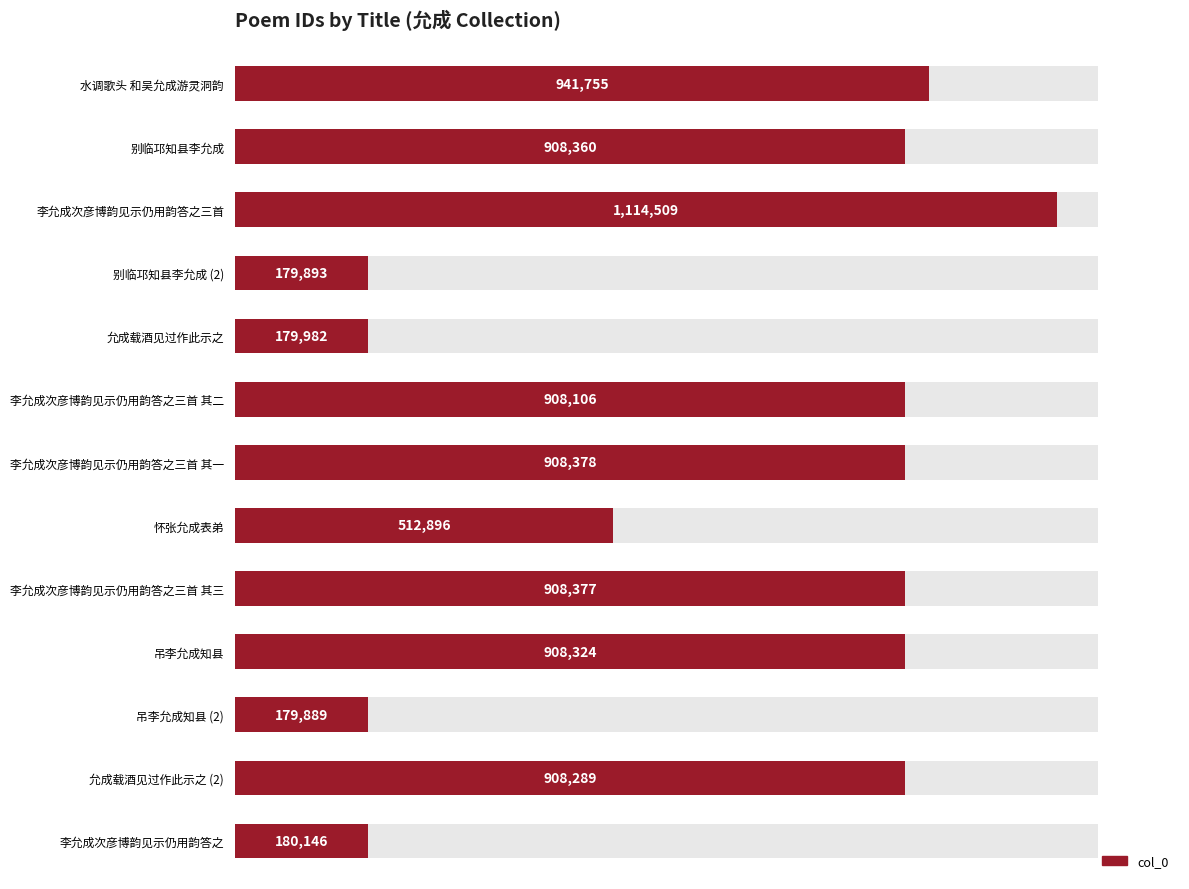

What is the sum of the values at 怀张允成表弟 and 吊李允成知县 (2)?

692785